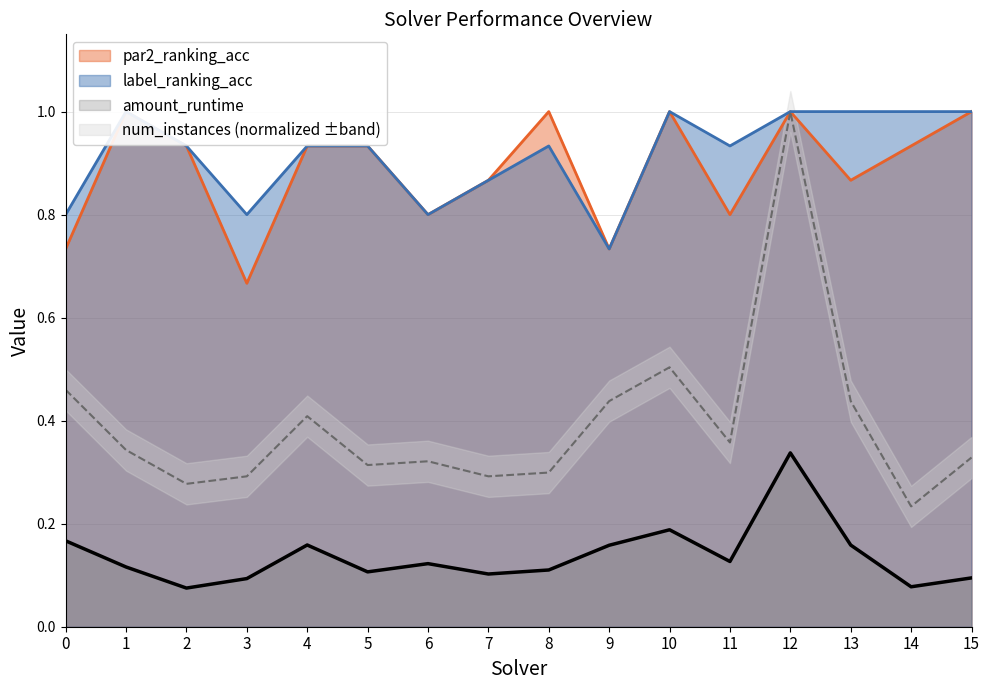

Does the chart display data point markers on the line(s)?

No